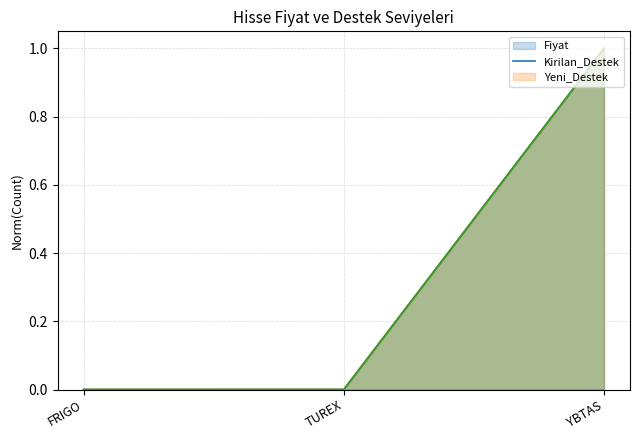

What is the difference between the maximum and minimum values in the Kirilan_Destek (line) series?

1.0